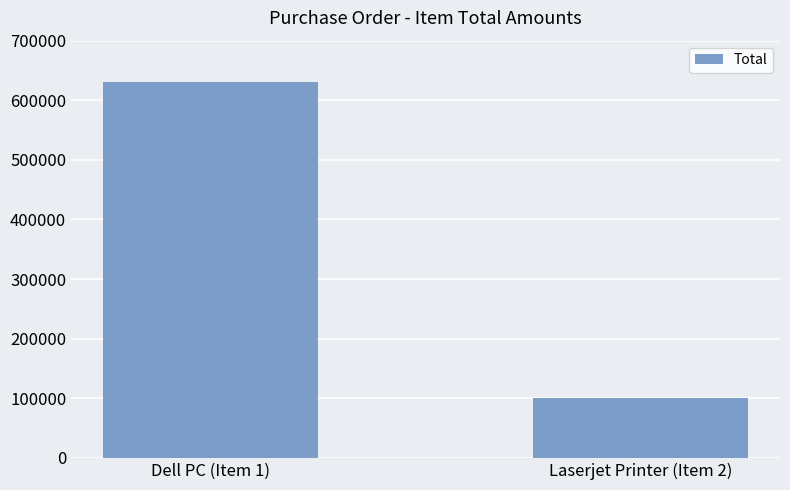

Reading left to right, list all the values displayed in this chart.

630000	99990